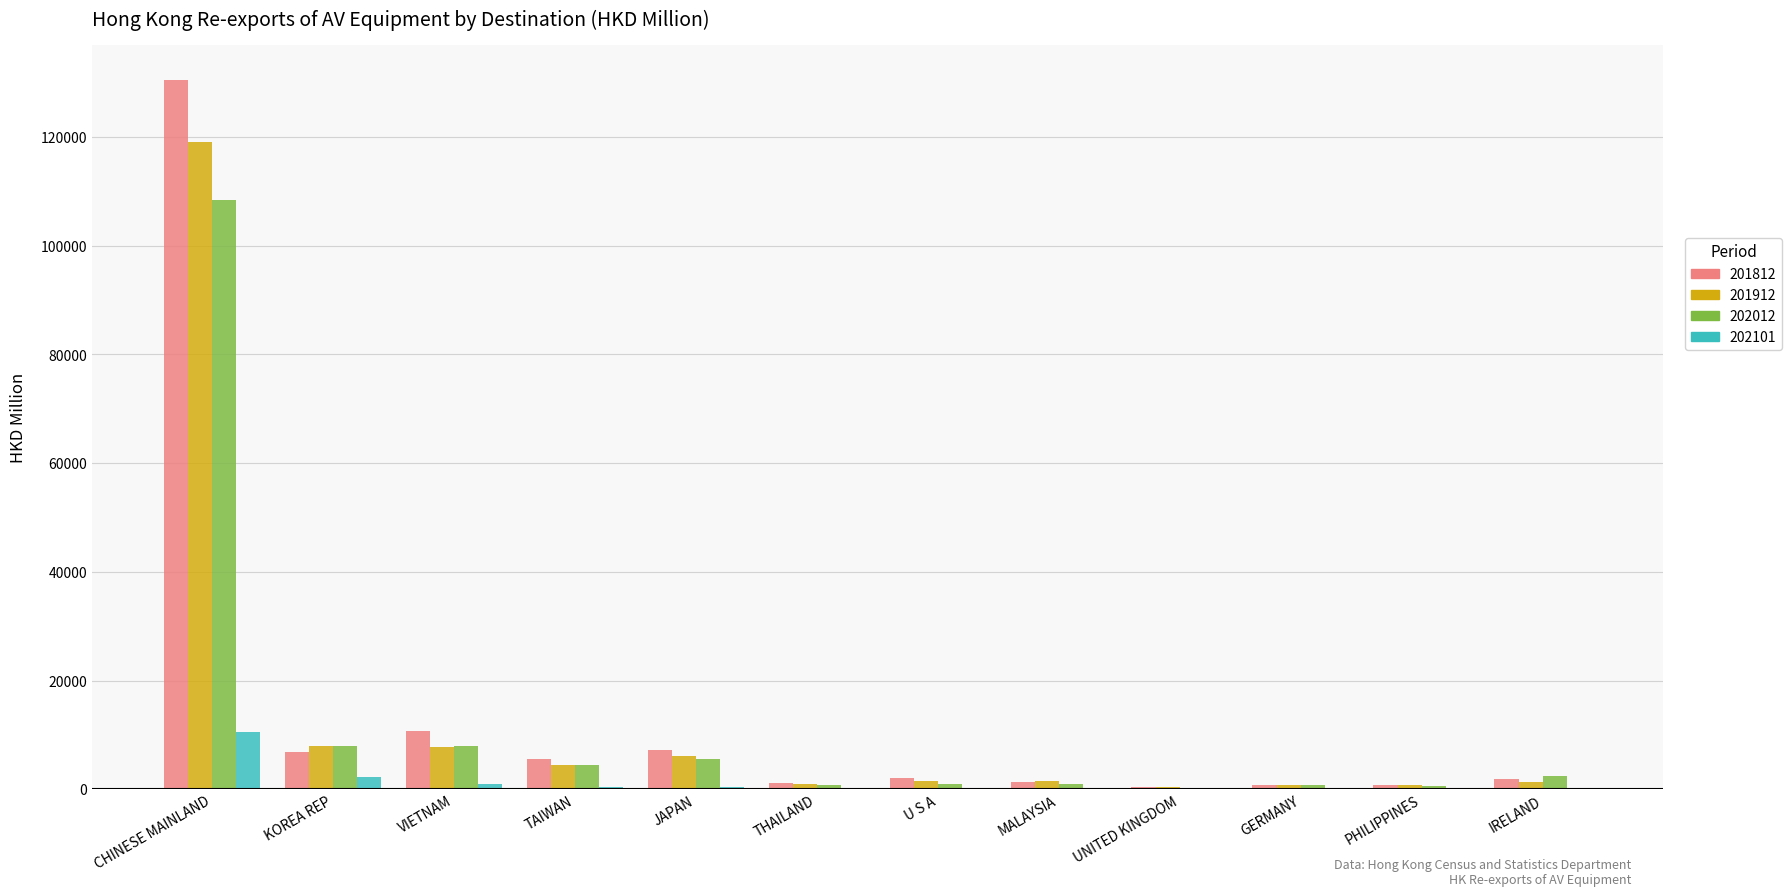

Does the chart contain stacked bars?

No